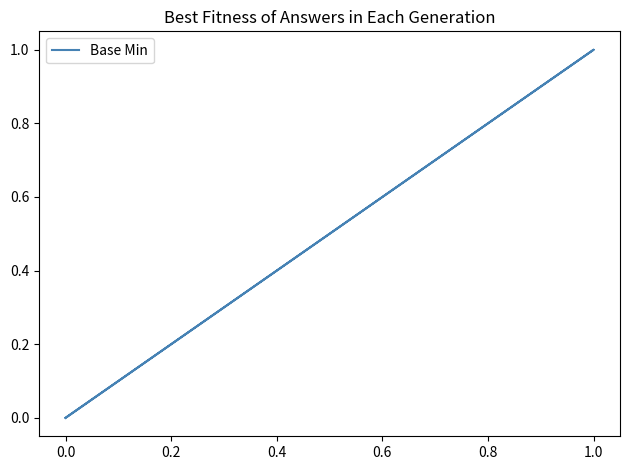

Is it true that the value at 0.0 is 0?

True